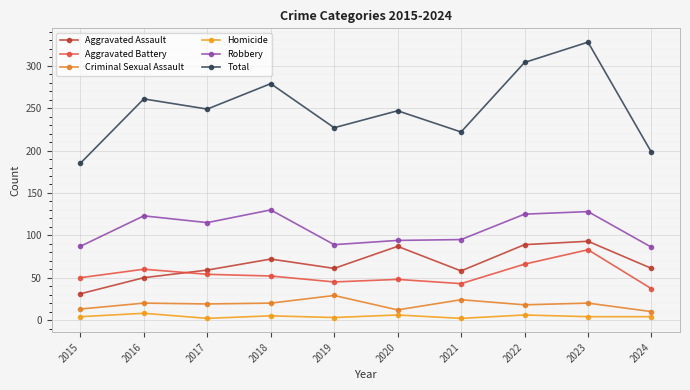

At which label does Aggravated Battery reach its minimum?

2024